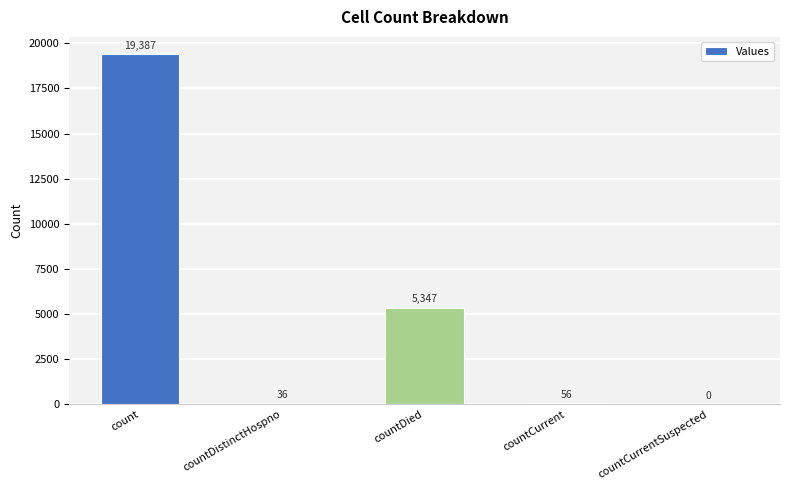

The value at countCurrentSuspected is 0. True or false?

True